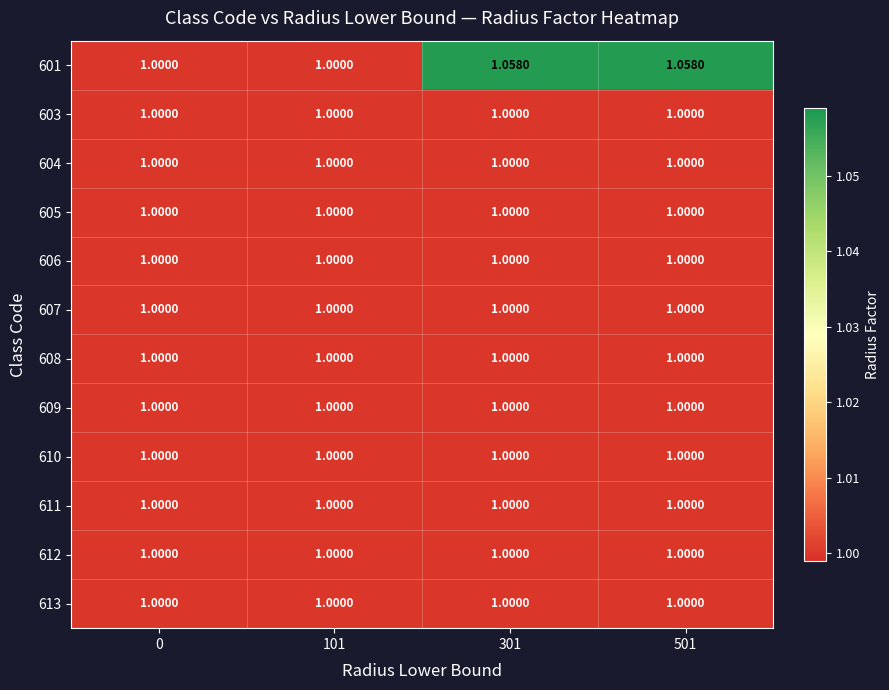

Reading right to left, what are all the values shown in this chart?

601: 501=1.1	301=1.1	101=1.0	0=1.0
603: 501=1.0	301=1.0	101=1.0	0=1.0
604: 501=1.0	301=1.0	101=1.0	0=1.0
605: 501=1.0	301=1.0	101=1.0	0=1.0
606: 501=1.0	301=1.0	101=1.0	0=1.0
607: 501=1.0	301=1.0	101=1.0	0=1.0
608: 501=1.0	301=1.0	101=1.0	0=1.0
609: 501=1.0	301=1.0	101=1.0	0=1.0
610: 501=1.0	301=1.0	101=1.0	0=1.0
611: 501=1.0	301=1.0	101=1.0	0=1.0
612: 501=1.0	301=1.0	101=1.0	0=1.0
613: 501=1.0	301=1.0	101=1.0	0=1.0